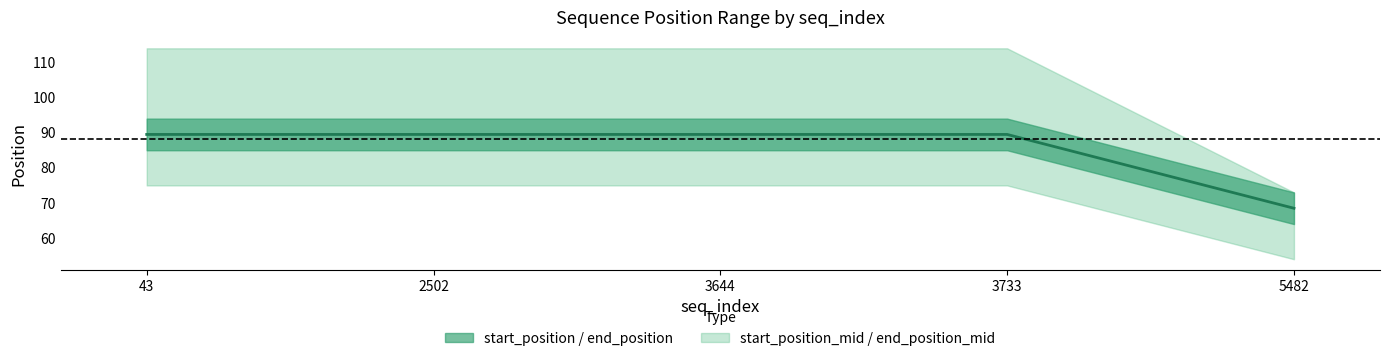

What is the greatest value displayed?

89.5